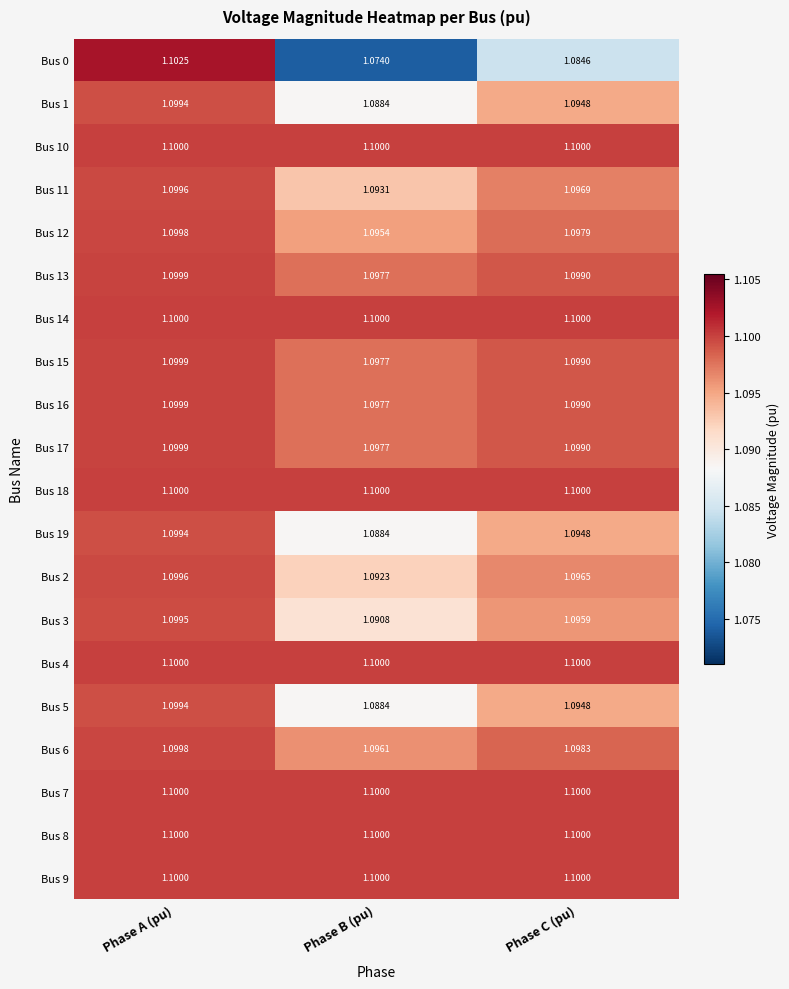

At which category is the sum across all series the highest?

Phase A (pu)